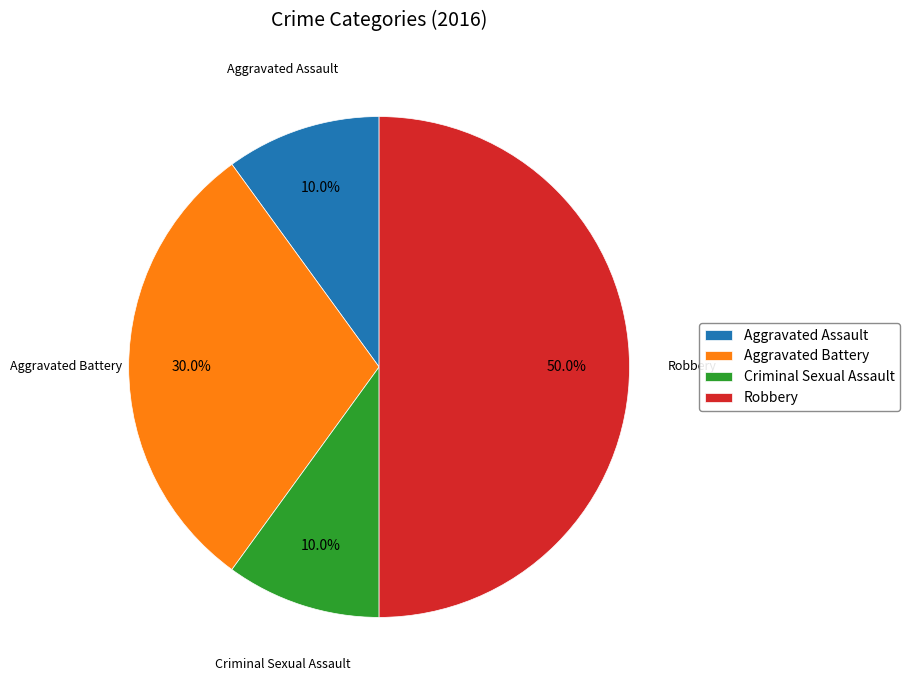

What is the total percentage of Aggravated Assault and Aggravated Battery?

40.0%